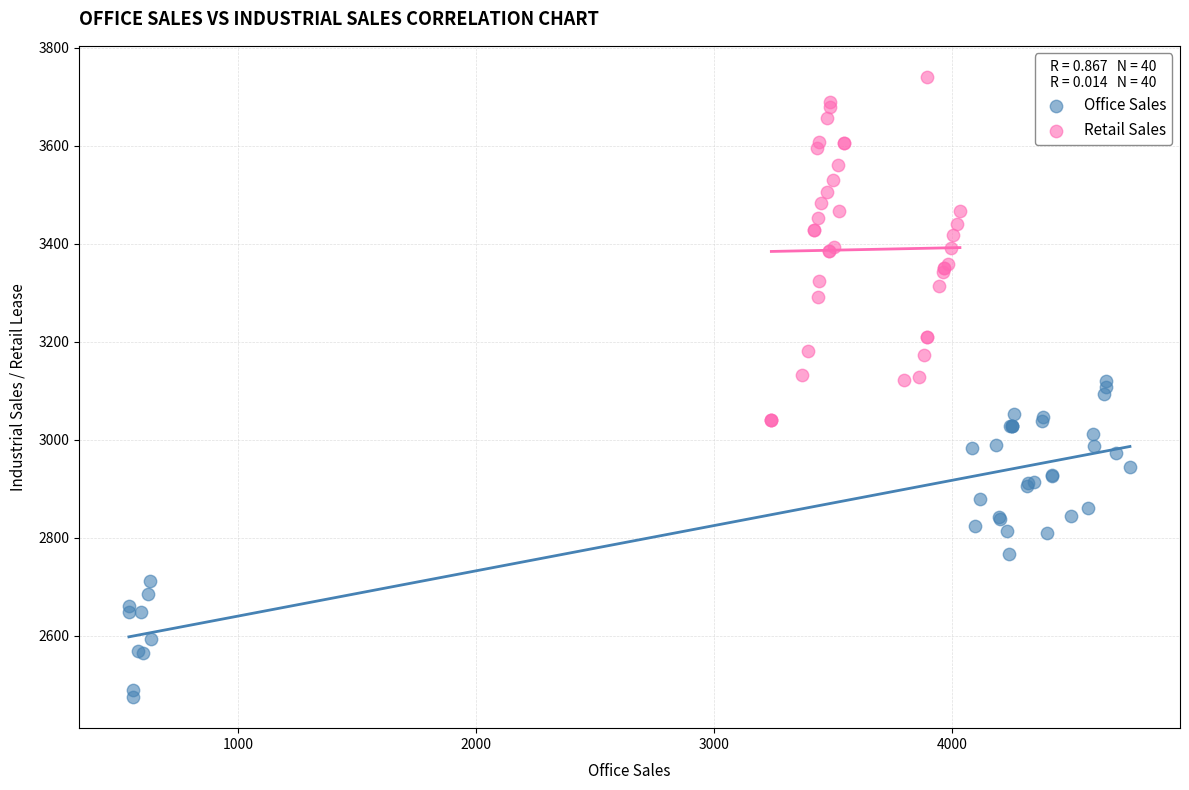

Which series contains the lowest Y value?

Office Sales